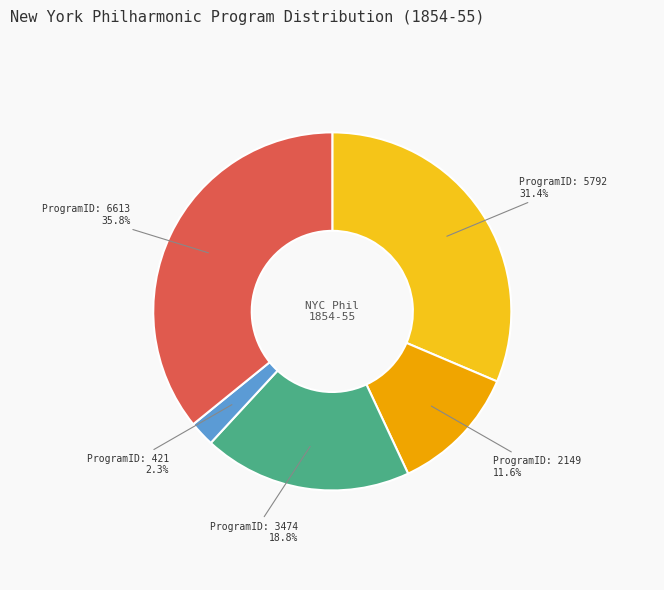

Does any single category account for the majority?

No